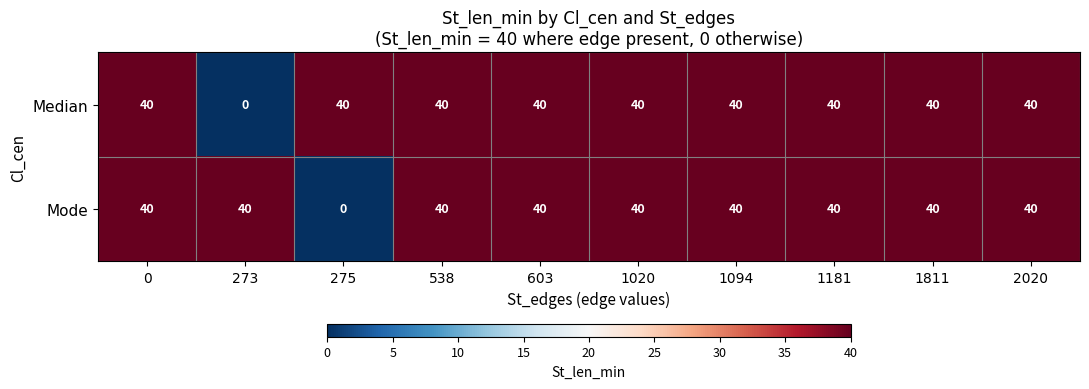

What is the difference between the highest and lowest values at 275?

40